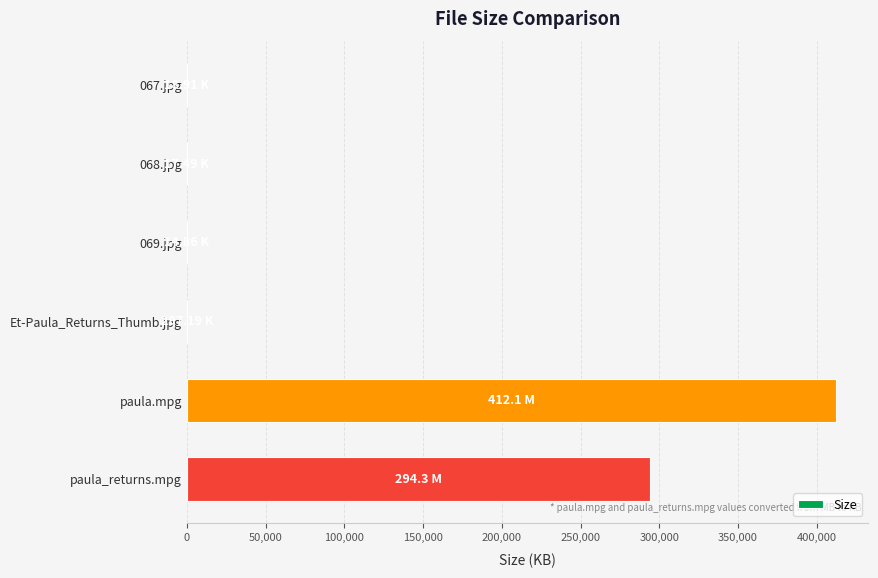

What is the change in value from paula.mpg to paula_returns.mpg?

-117820.0